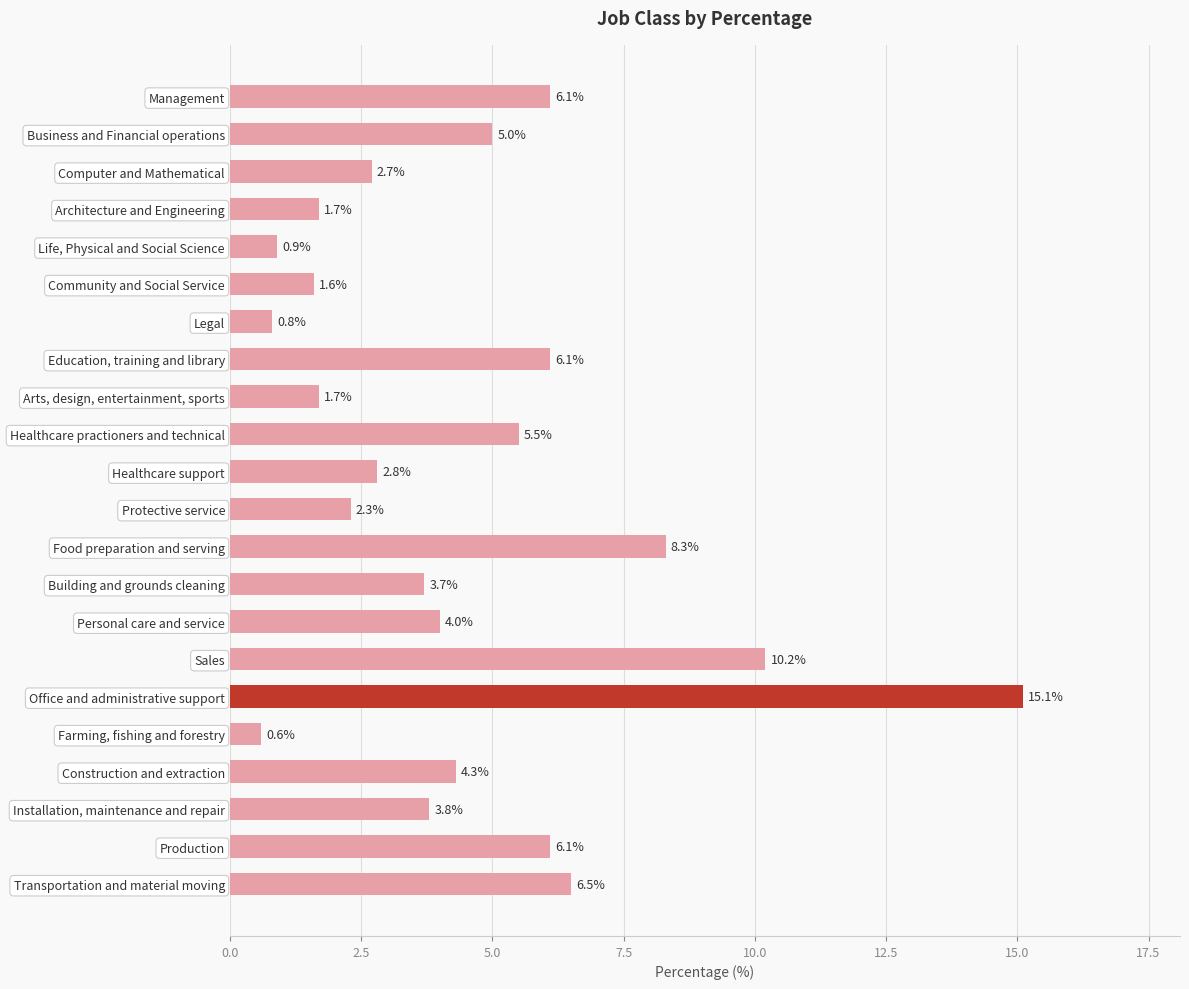

What is the difference between the second highest and minimum values?

9.6